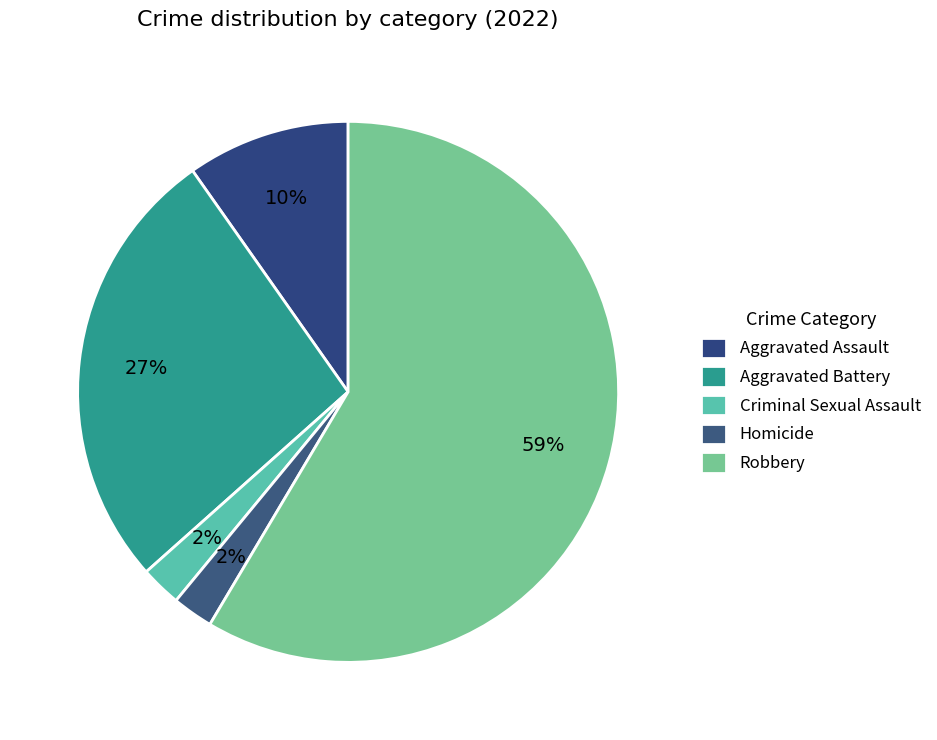

The Aggravated Assault slice represents 19% of the pie. True or false?

False